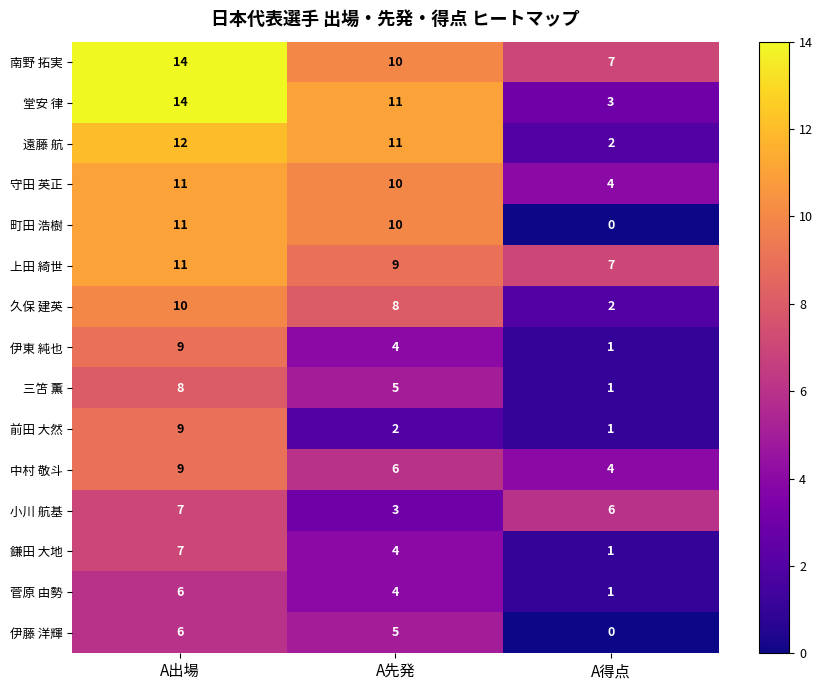

How many data points does each series have?

3